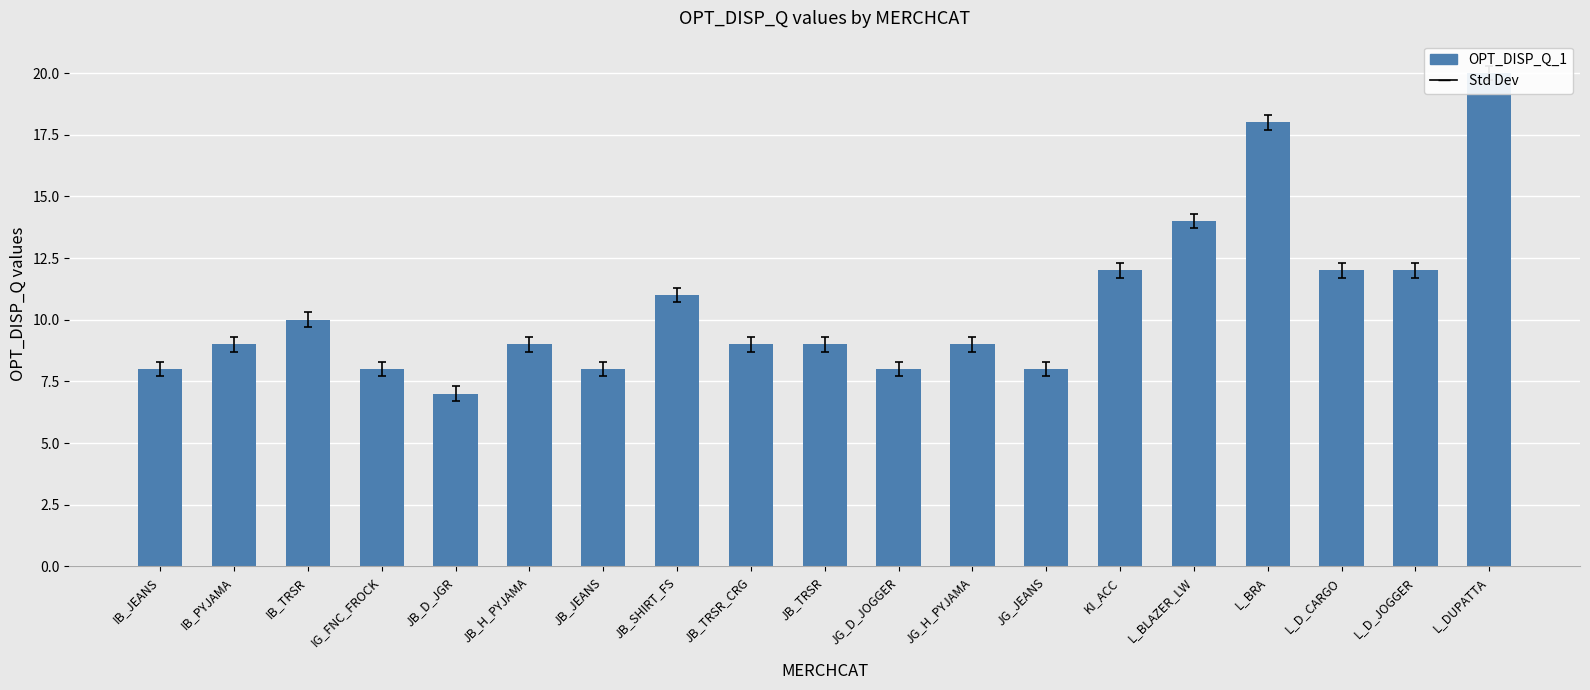

True or false: the data shows 27 at L_DUPATTA.

False